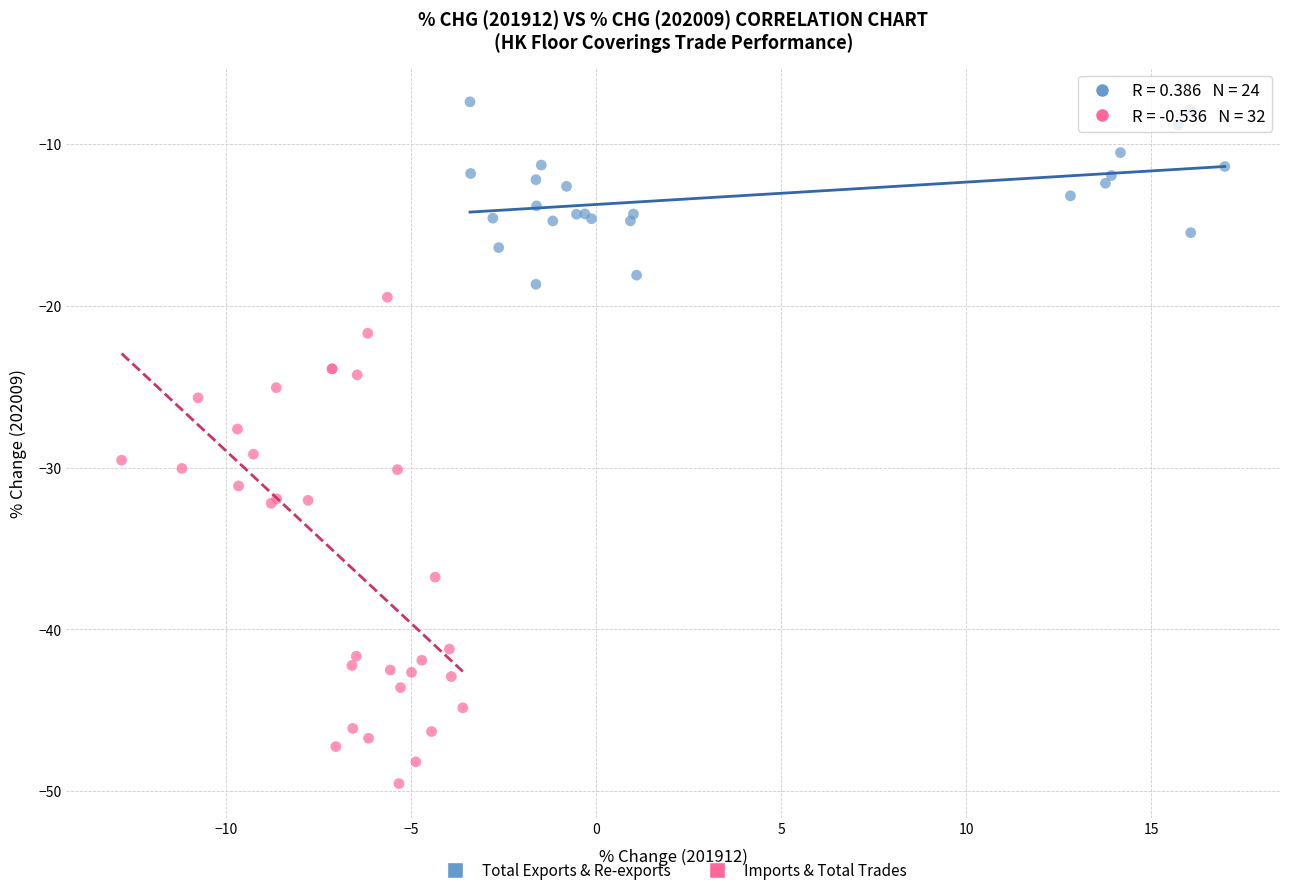

Which series reaches the minimum Y coordinate?

Imports & Total Trades